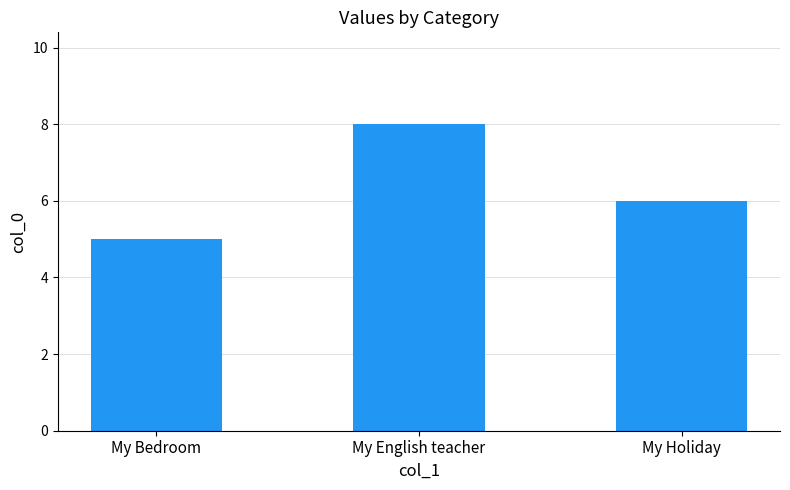

List the labels in order of value, largest first.

My English teacher, My Holiday, My Bedroom